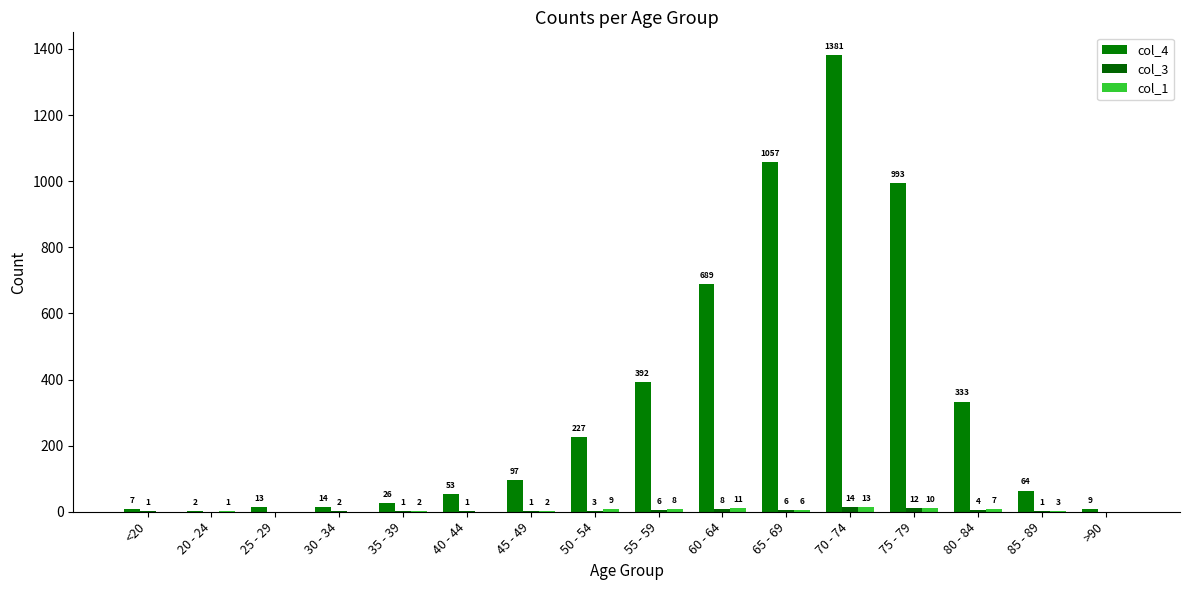

What is the label of the 5th bar from the right?

70 - 74